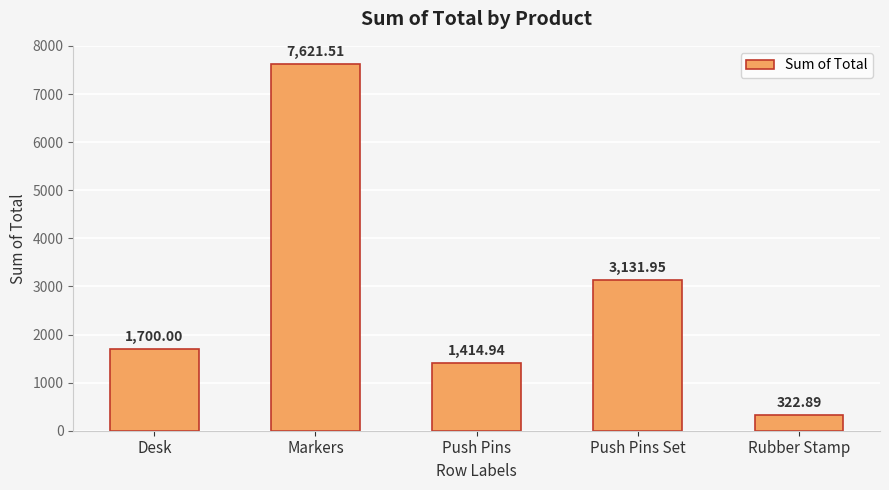

What is the label of the 5th bar from the left?

Rubber Stamp